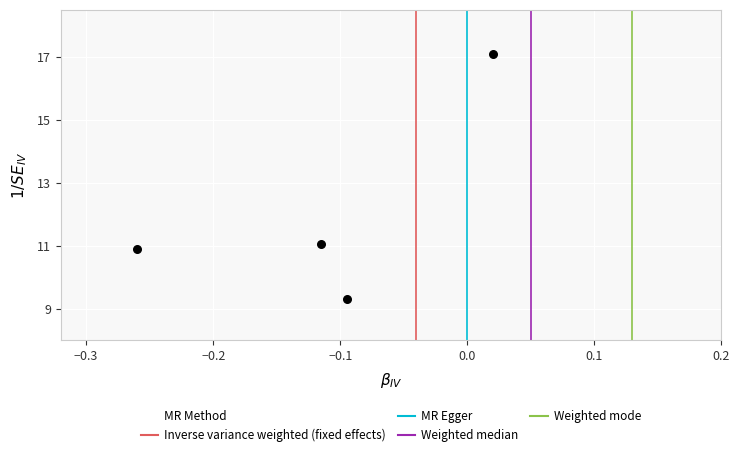

What is the average Y value?

12.1